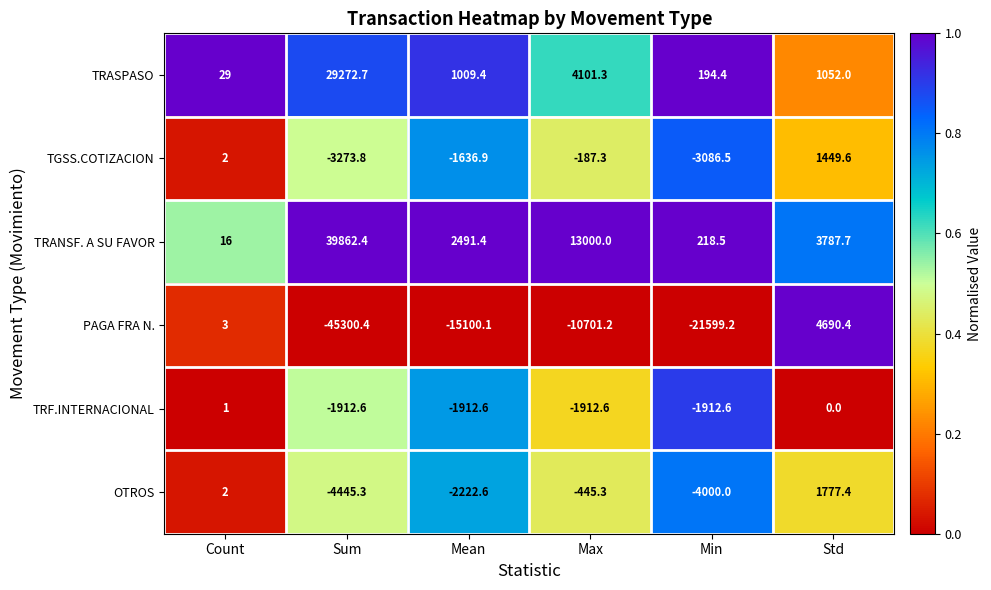

The PAGA FRA N. series shows 3.0 at Count. True or false?

True